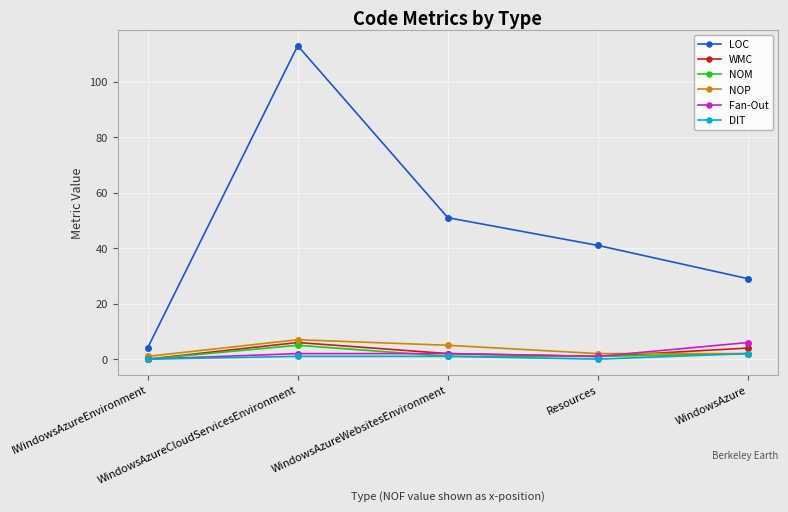

Which series has the largest range (max minus min)?

LOC